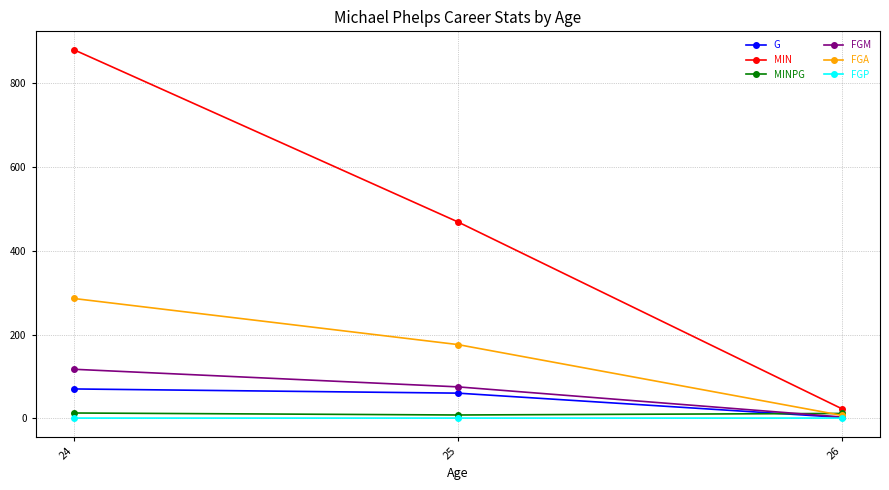

List the labels in order of MIN value, smallest first.

26, 25, 24